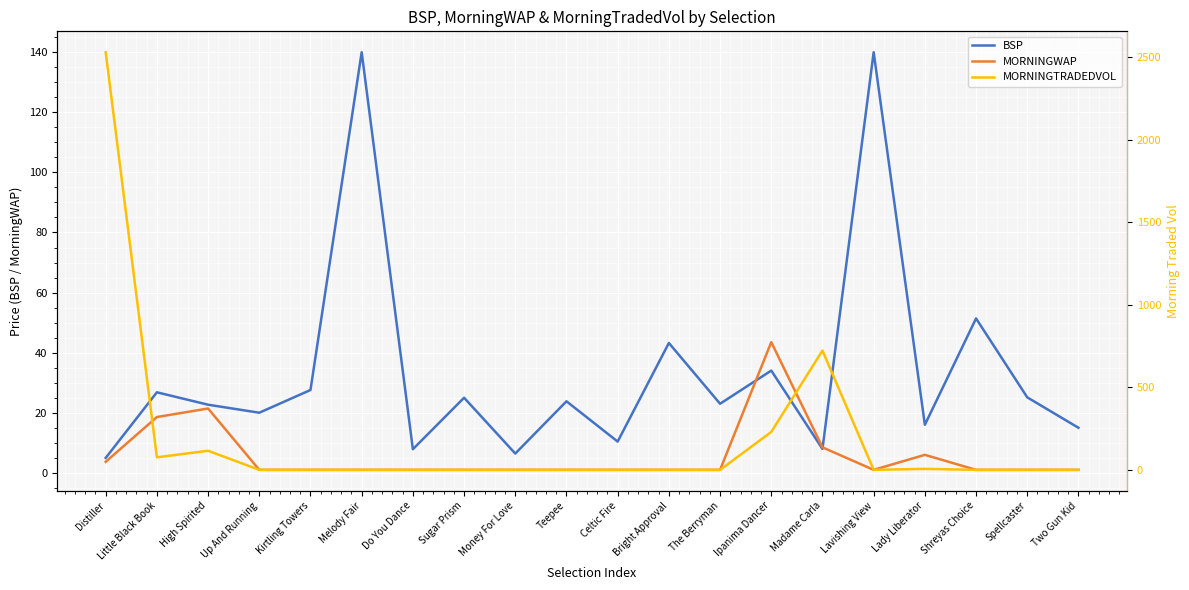

At which category does the chart reach its minimum across all series?

Up And Running